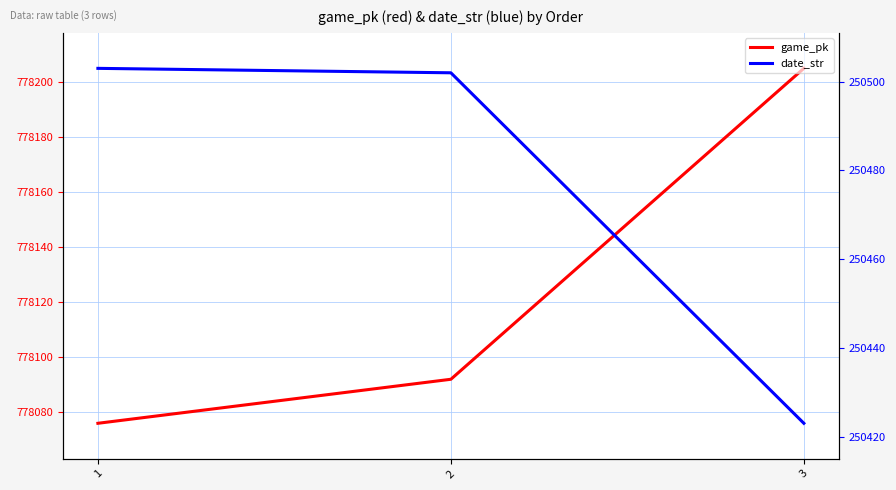

What is the difference between the highest and lowest values at 3?

527782